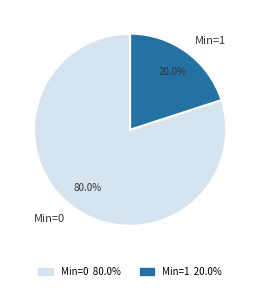

What is the majority slice?

Min=0